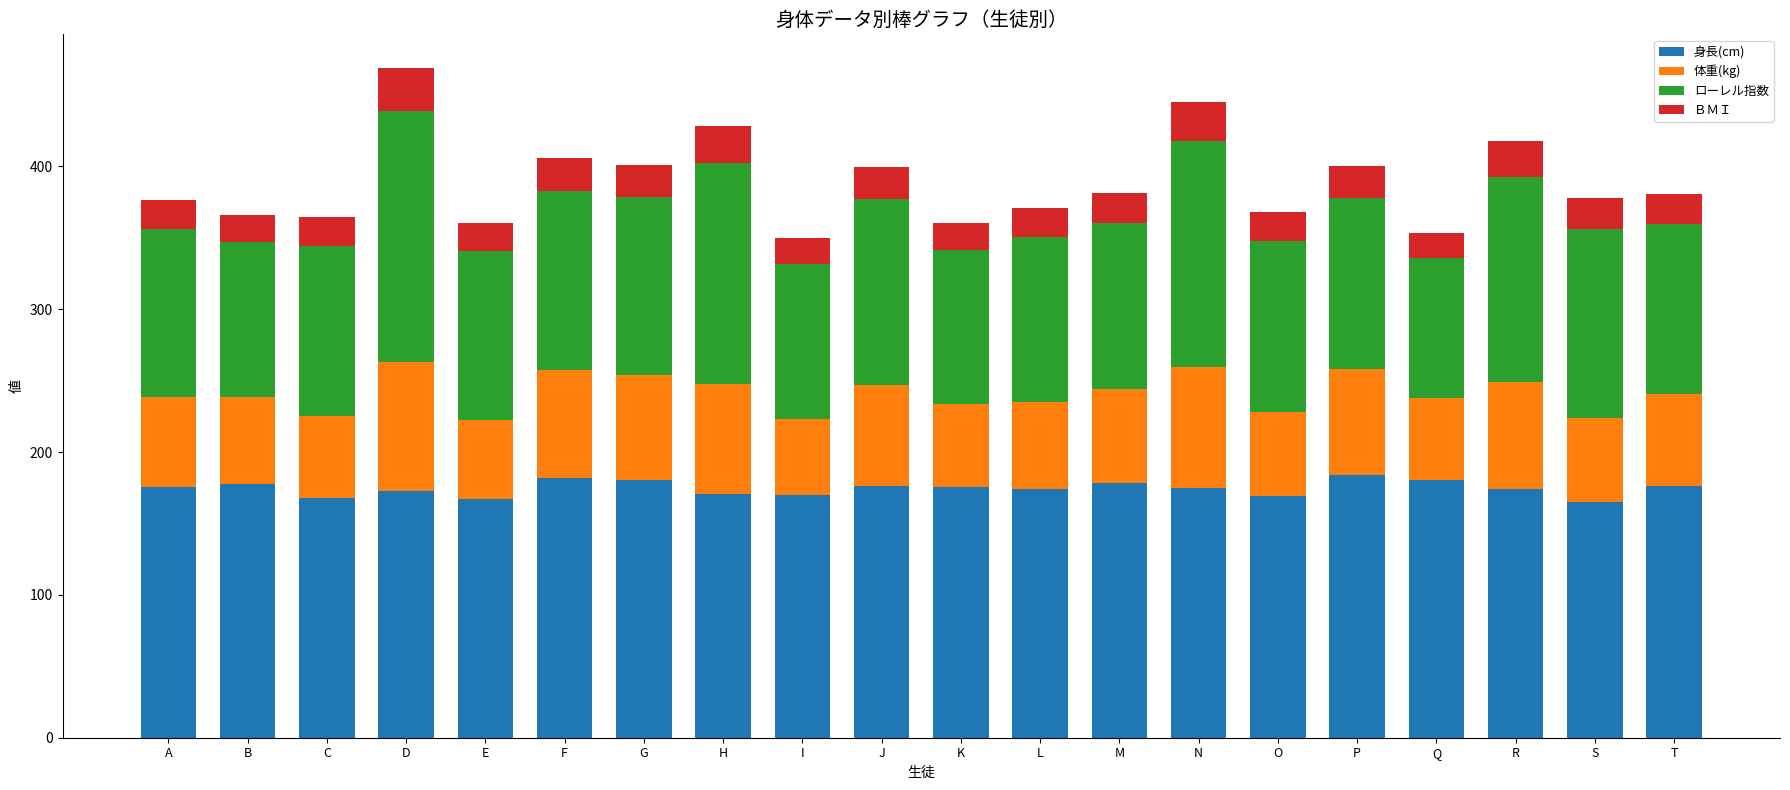

True or false: 身長(cm) has a value of 239.1 at A.

False